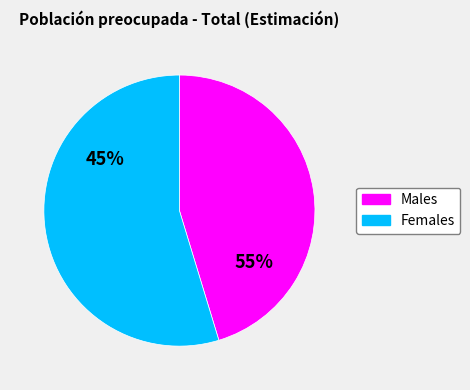

What percentage do Hombre and Mujer together represent?

100.0%